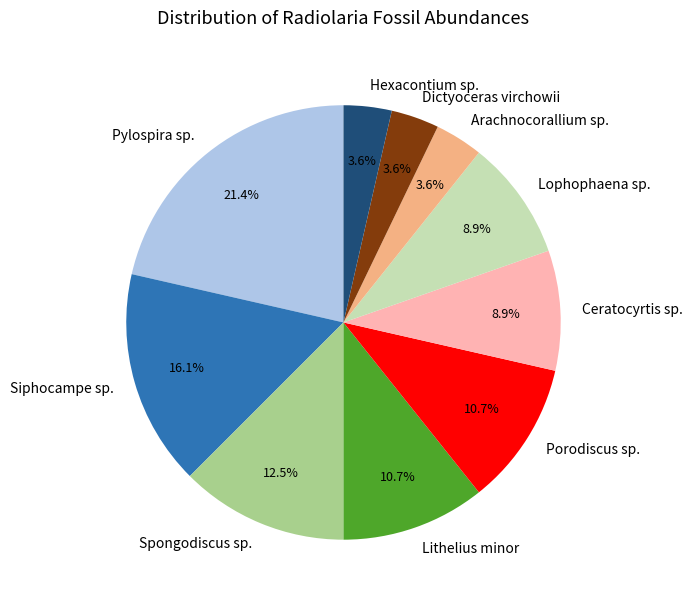

Count the number of slices in the pie.

10